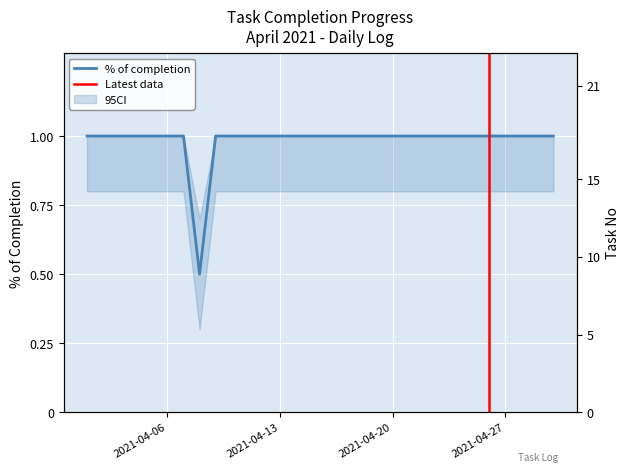

True or false: % of completion has a value of 1.0 at 2021-04-26.

True